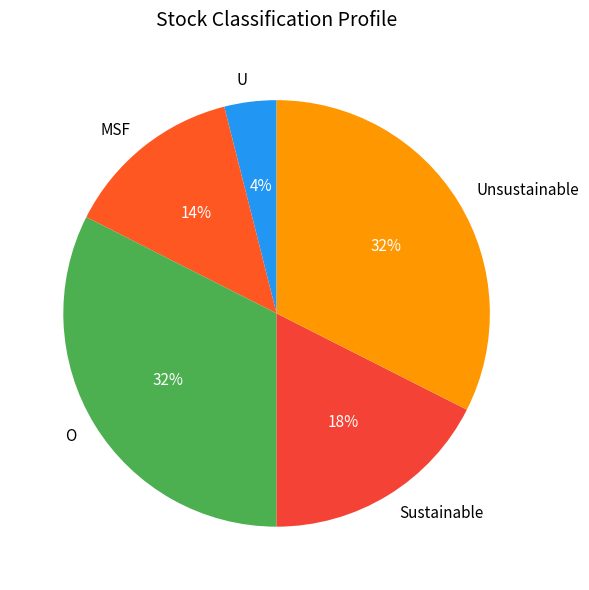

Between U and Unsustainable, which is larger?

Unsustainable